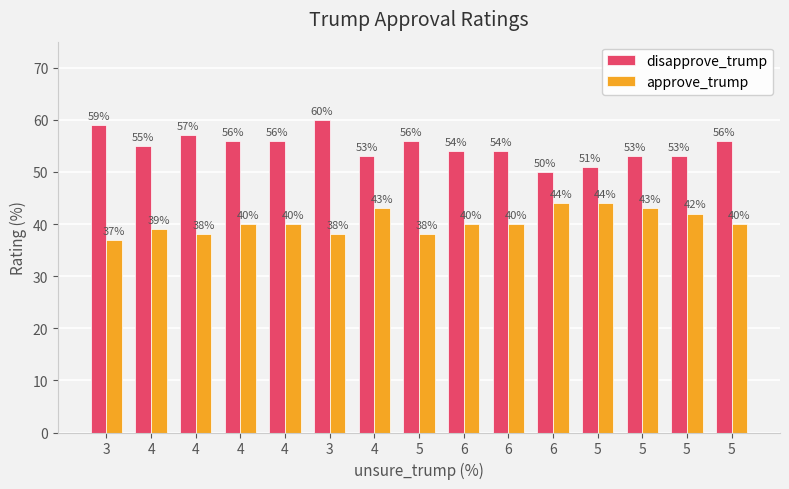

Rank the series by their maximum value, from highest to lowest.

disapprove_trump, approve_trump